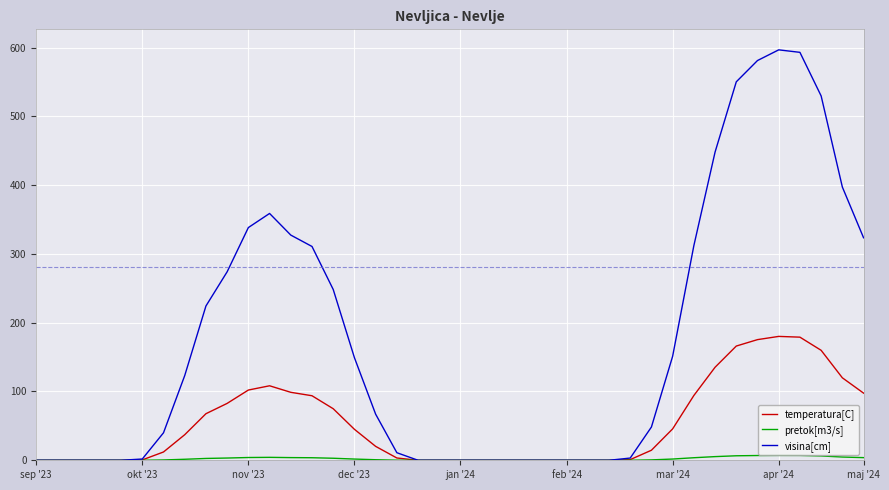

What is the greatest value displayed?

596.7